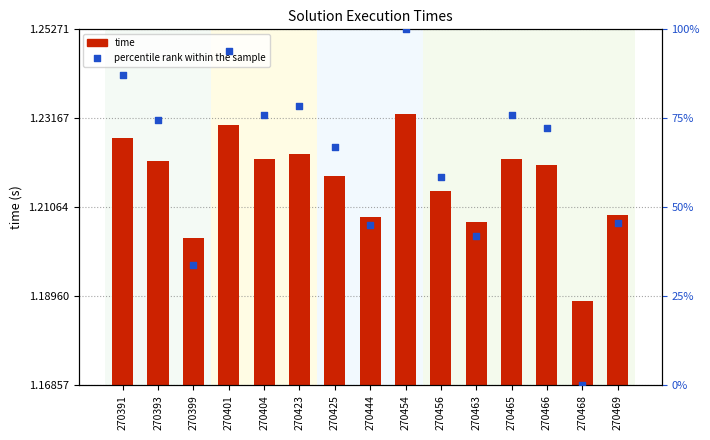

At which category is the sum across all series the highest?

270454